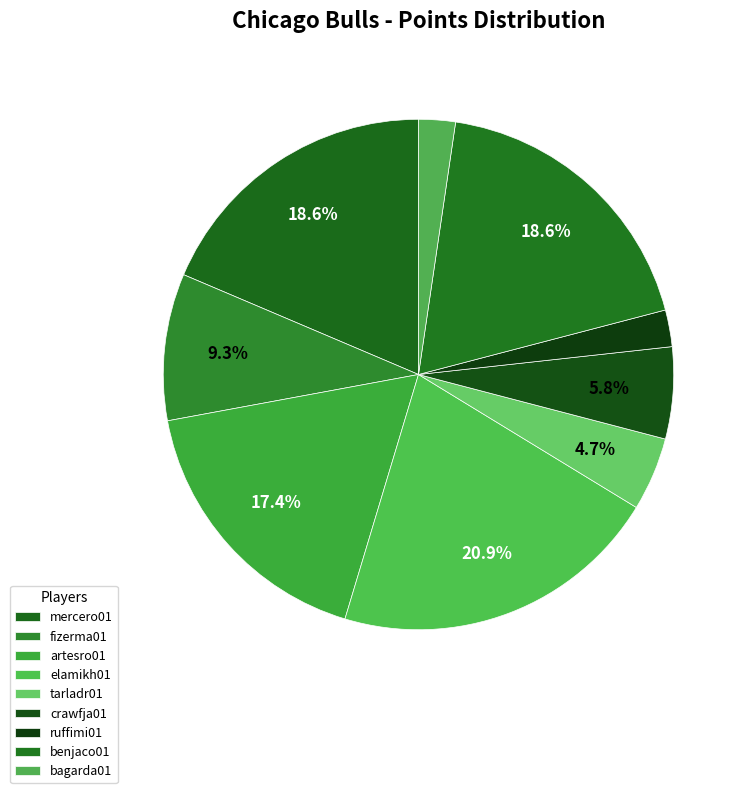

To the nearest percent, what is the difference between the largest and smallest slice percentages?

19%